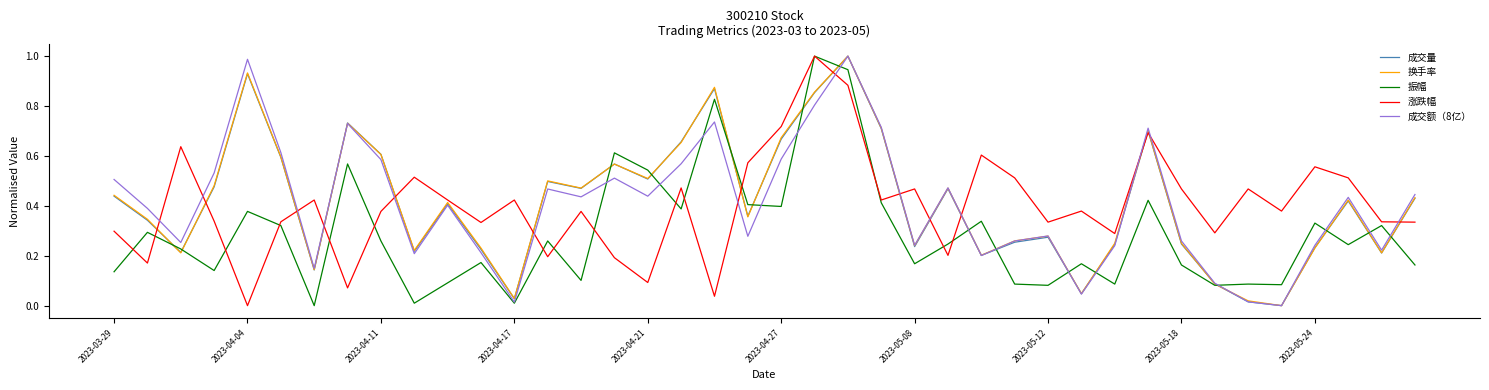

How many intersections are there between 换手率 and 振幅?

16